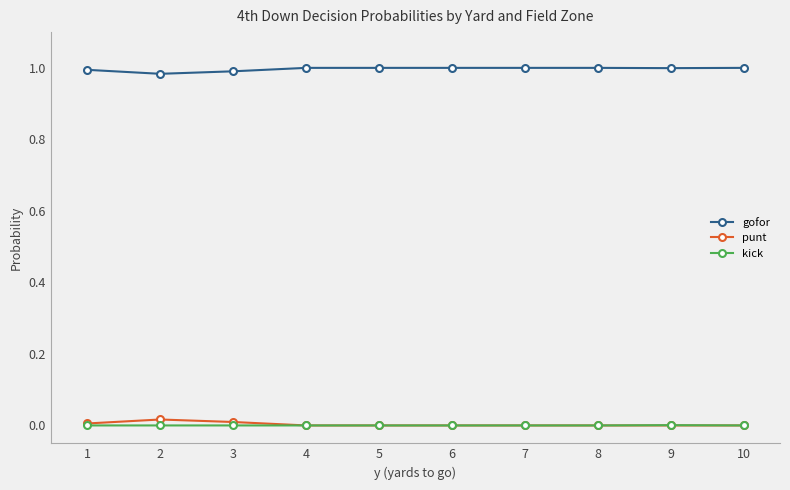

Does the chart have visible grid lines?

No